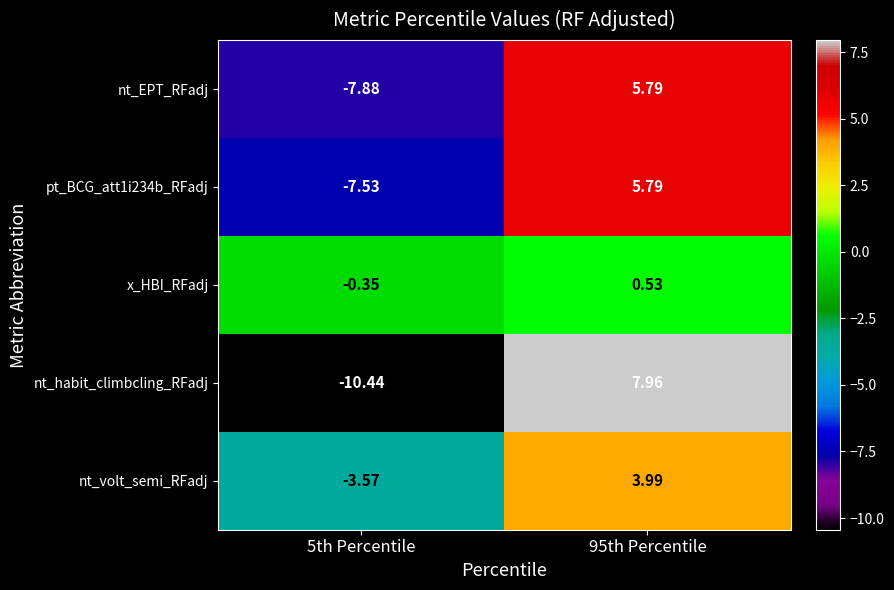

Which series has the widest spread of values?

nt_habit_climbcling_RFadj